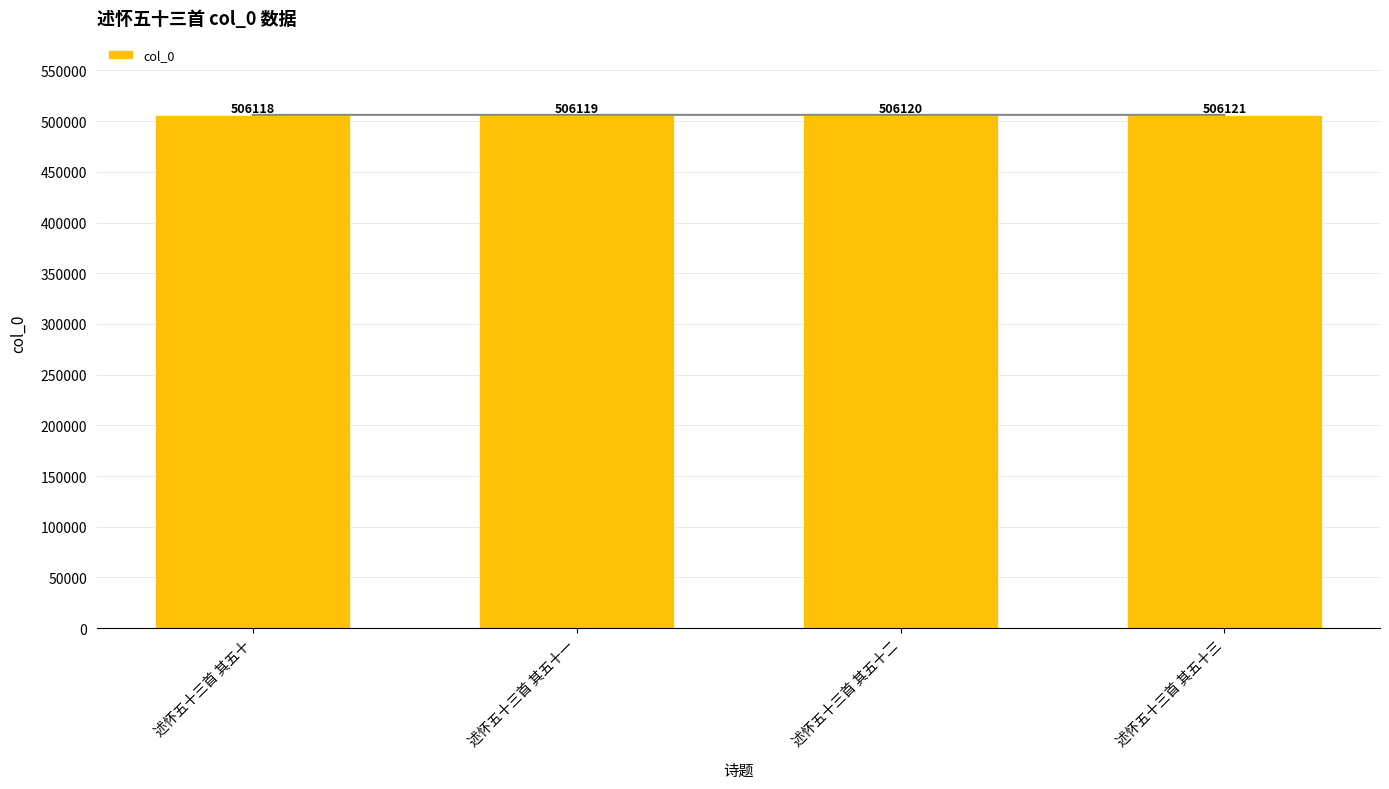

What is the value of the 2nd bar from the left?

506119